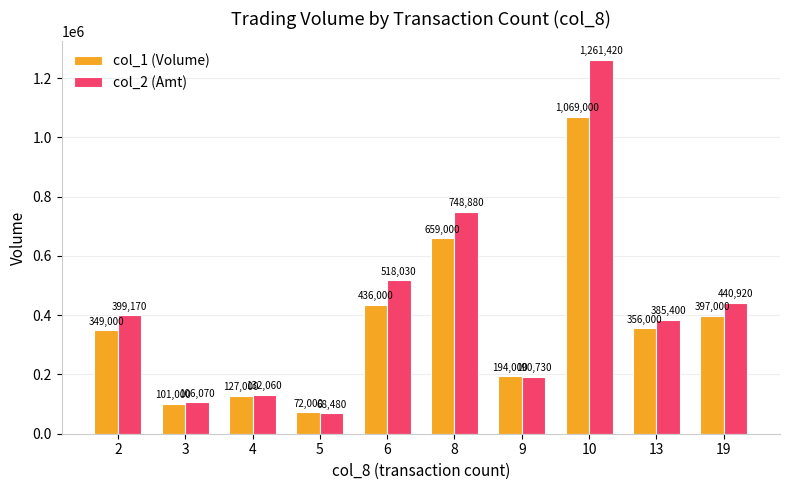

Rank the series by their maximum value, from highest to lowest.

col_2 (Amt), col_1 (Volume)